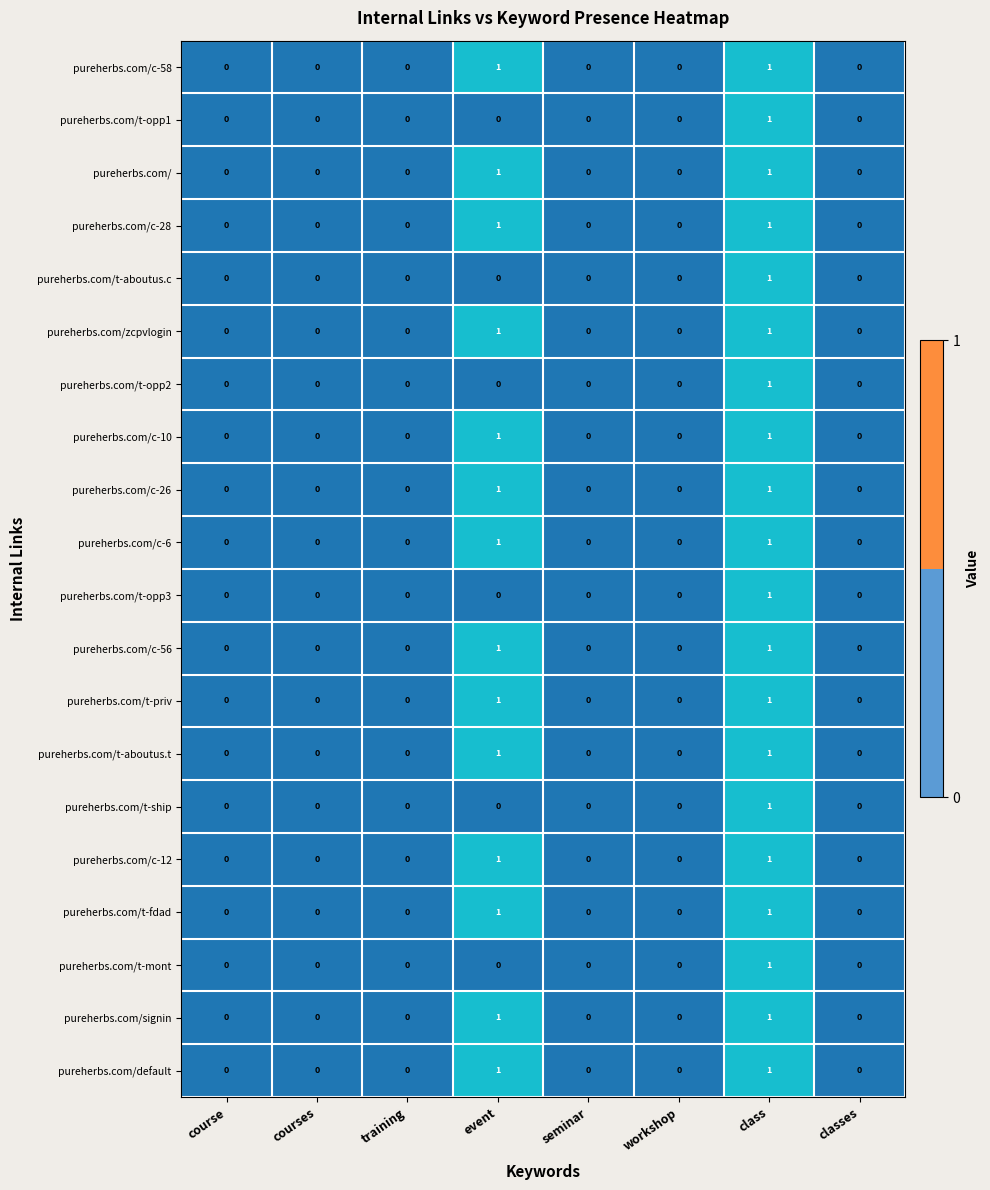

True or false: pureherbs.com/c-6 has a value of 0 at courses.

True